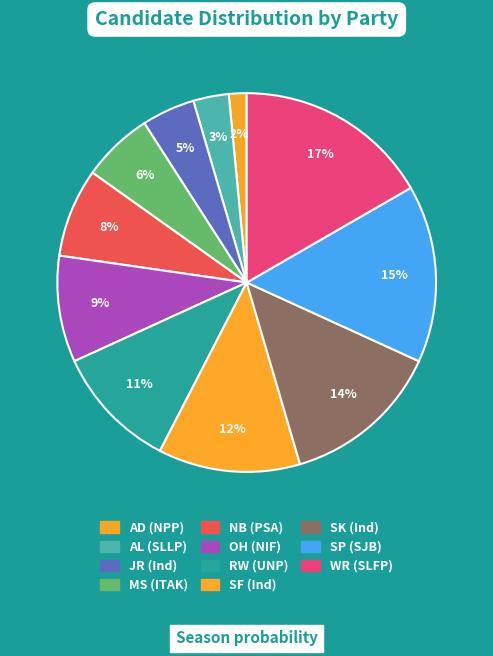

What is the total percentage of SK and AD?

15.2%